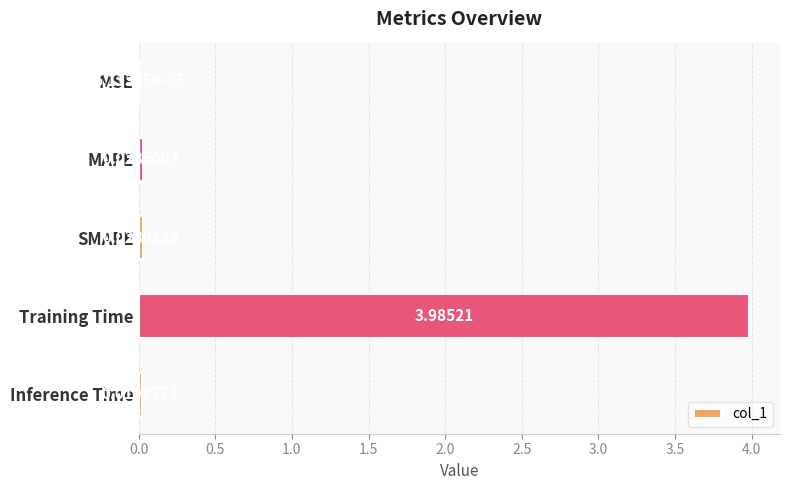

Which label corresponds to the largest value in the chart?

Training Time